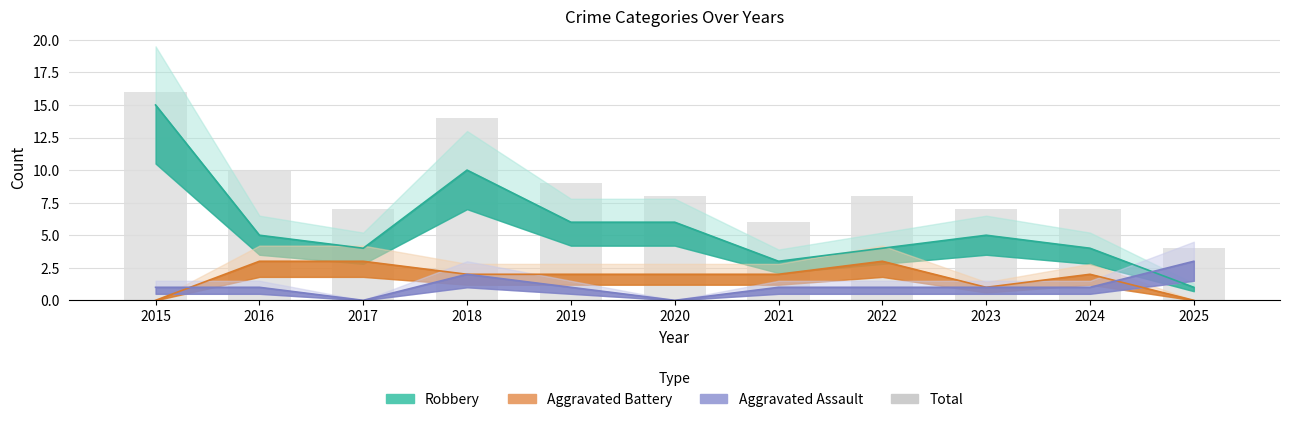

The value at 2020 is 2. True or false?

False